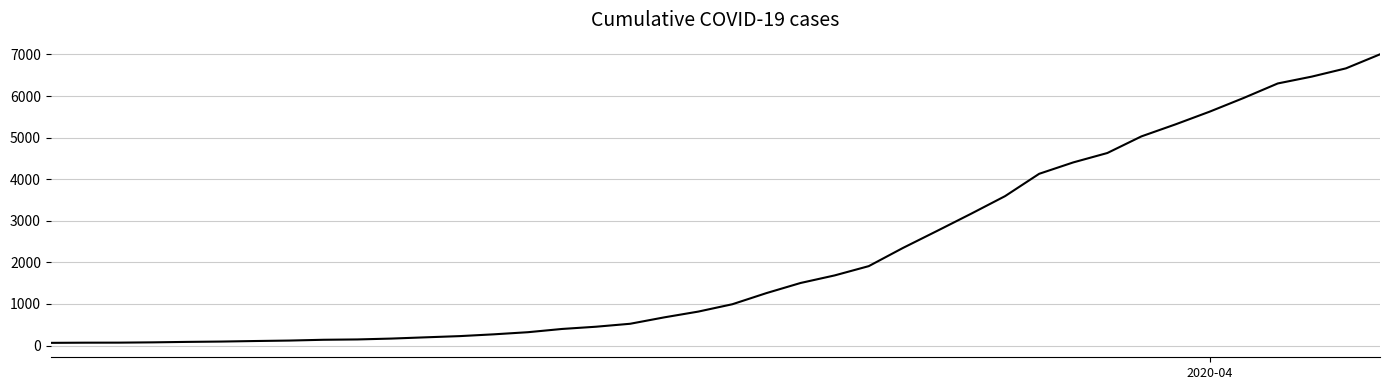

What is the greatest value displayed?

7004